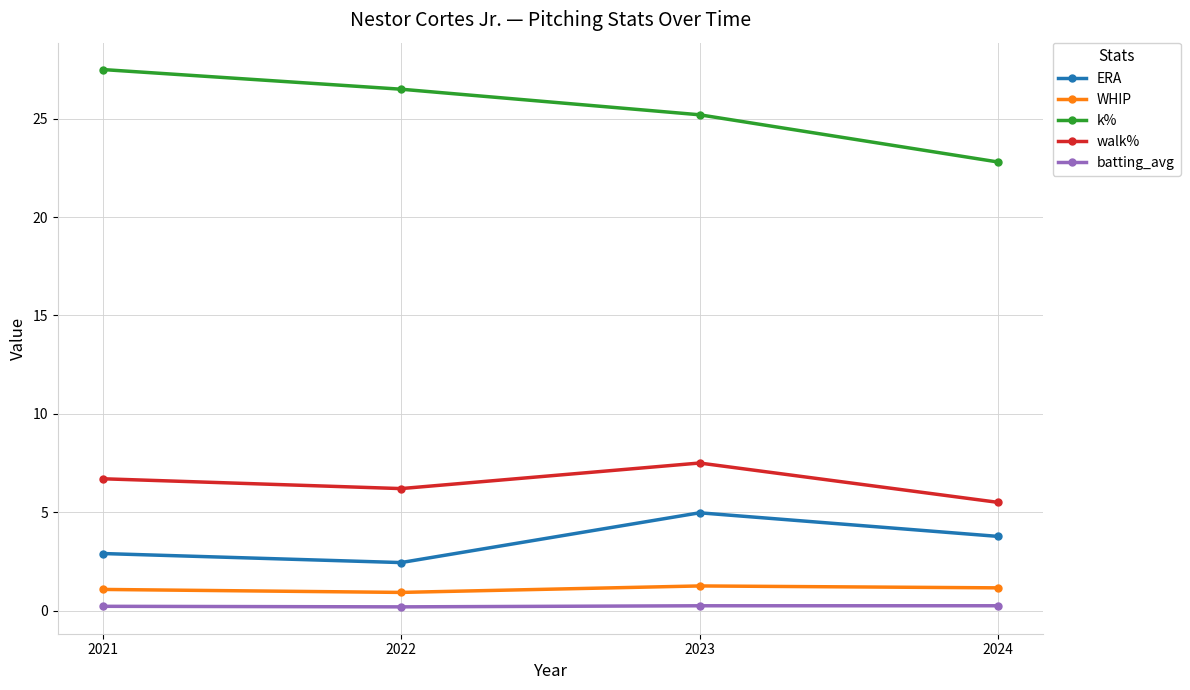

Which series changed the most between 2021 and 2024?

k%